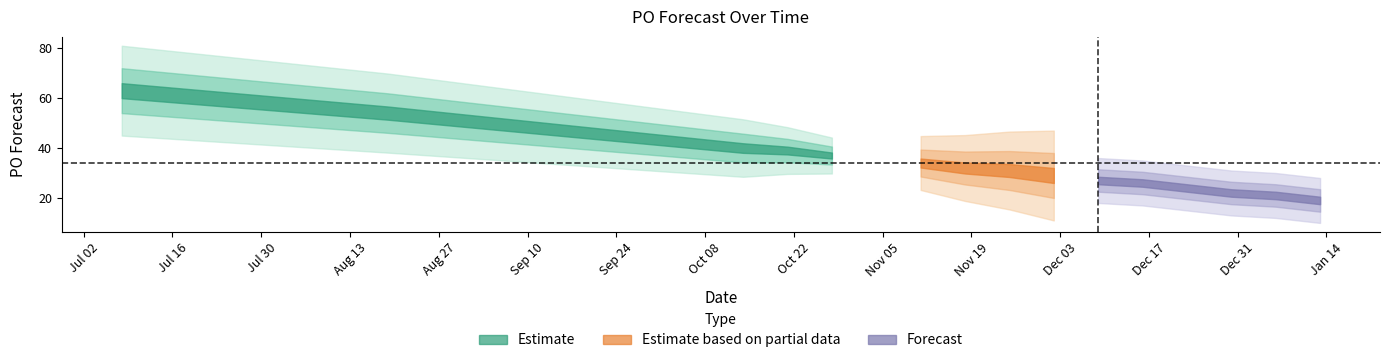

How many categories are shown in the chart?

16